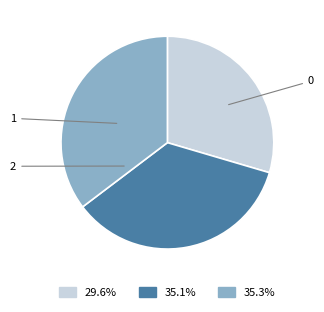

Rank the categories by value from lowest to highest.

0, 1, 2